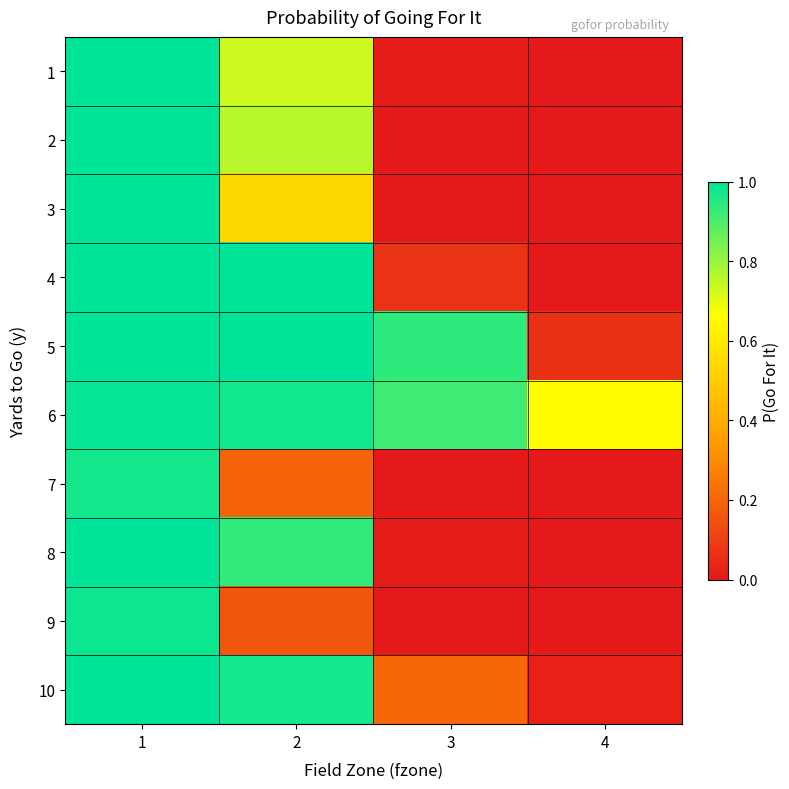

What is the spread (max minus min) of values at 4?

0.7